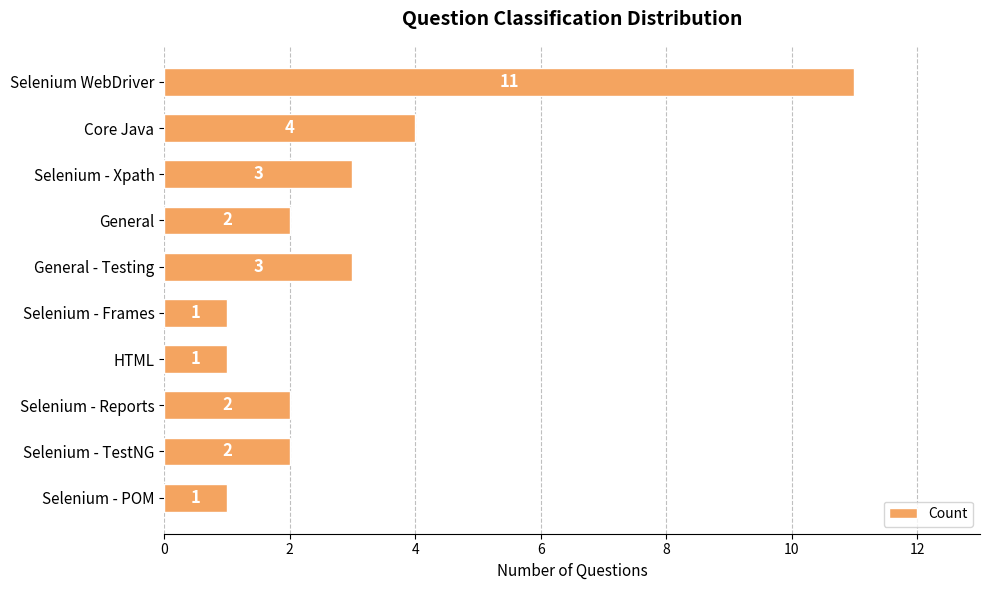

What is the label of the 10th bar from the bottom?

Selenium WebDriver